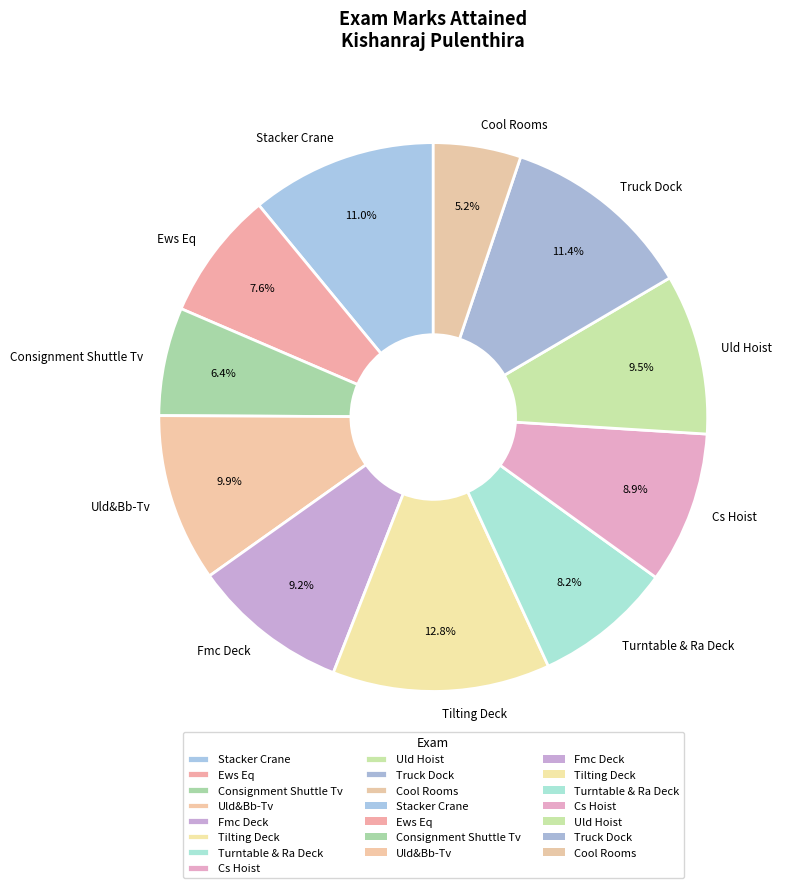

Is the sum of Truck Dock and Ews Eq greater than half?

No